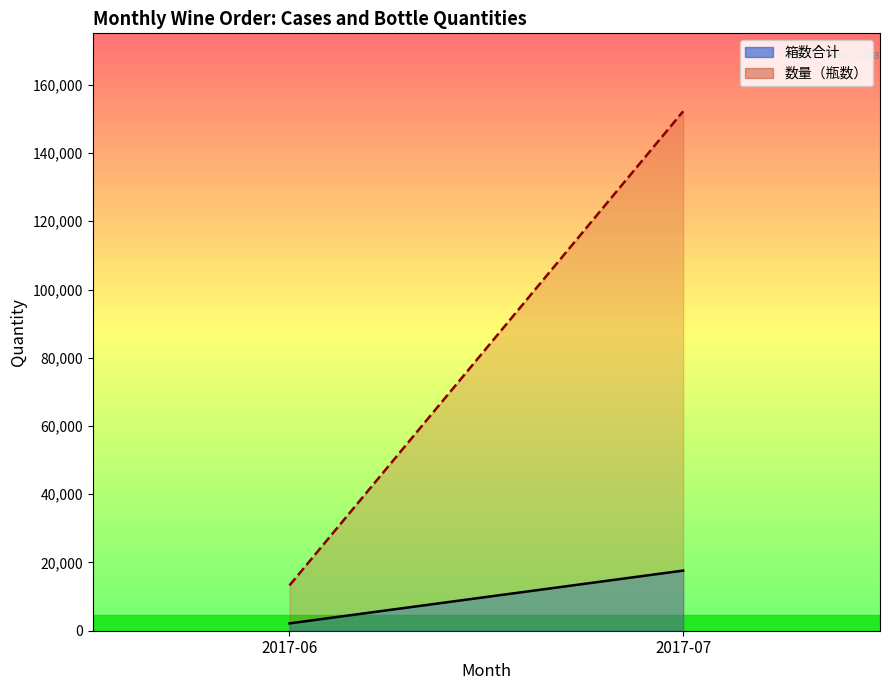

The 箱数合计 (line) series shows 10420 at 2017-07. True or false?

False